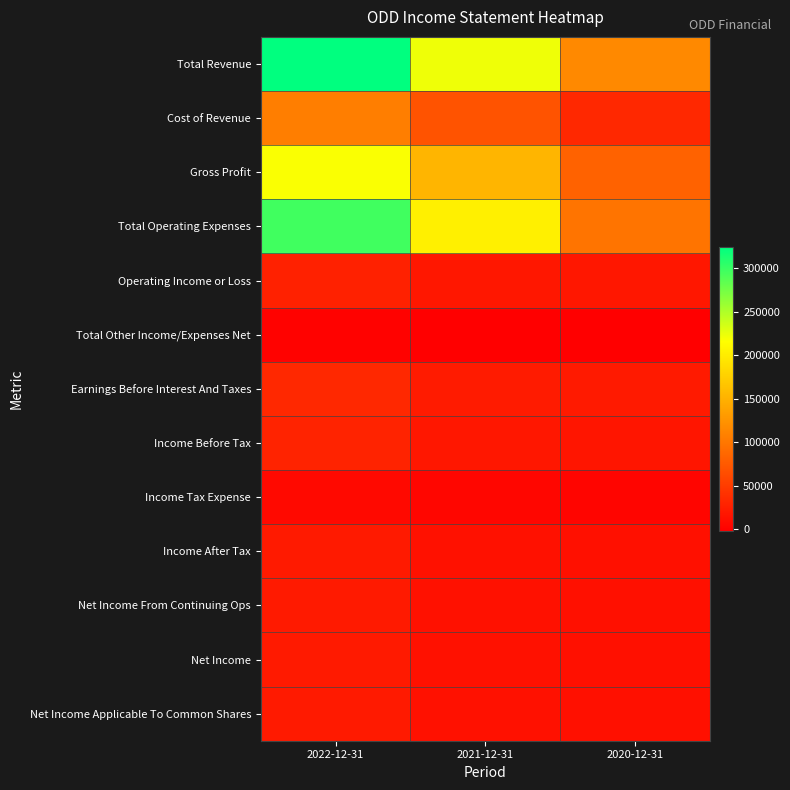

What is the total value across all series at 2021-12-31?

768300